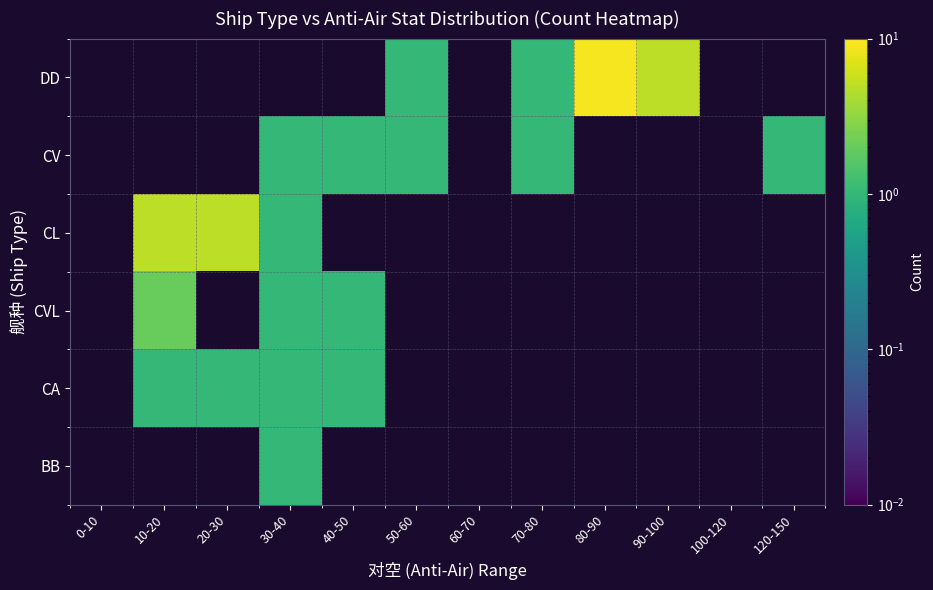

At 80-90, list the series in order from smallest to largest.

DD, CV, CL, CVL, CA, BB